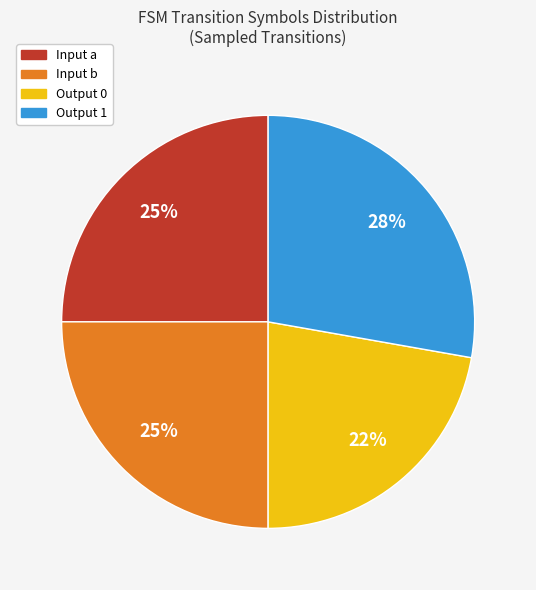

What percentage is the Input b slice, to the nearest percent?

25%